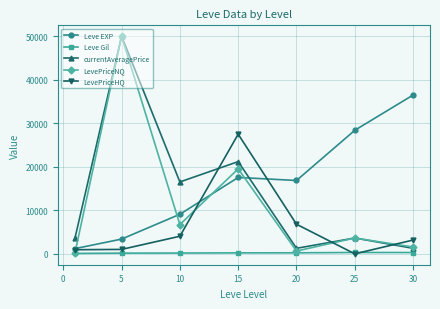

What is the maximum value shown in the chart?

50000.0